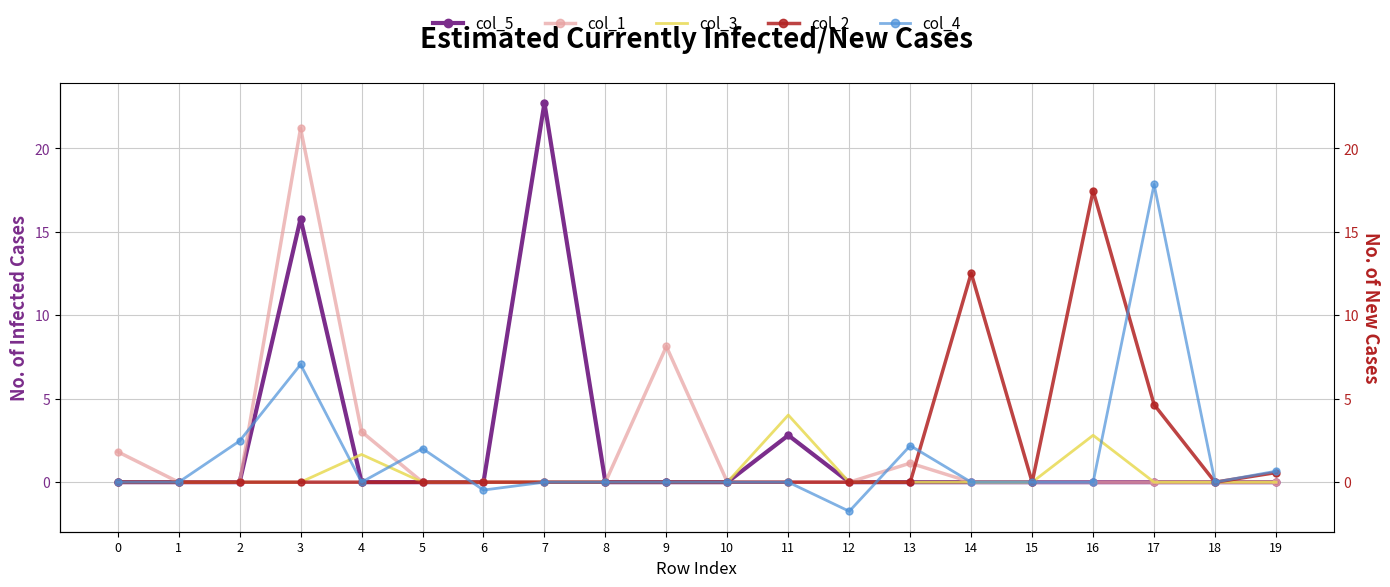

Which series changed the most between 3 and 4?

col_1